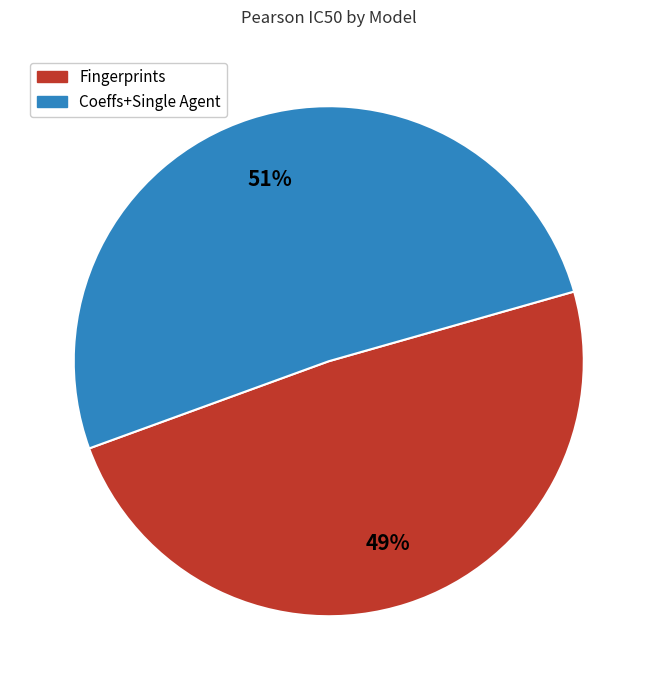

To the nearest percent, what is the average slice percentage?

50%